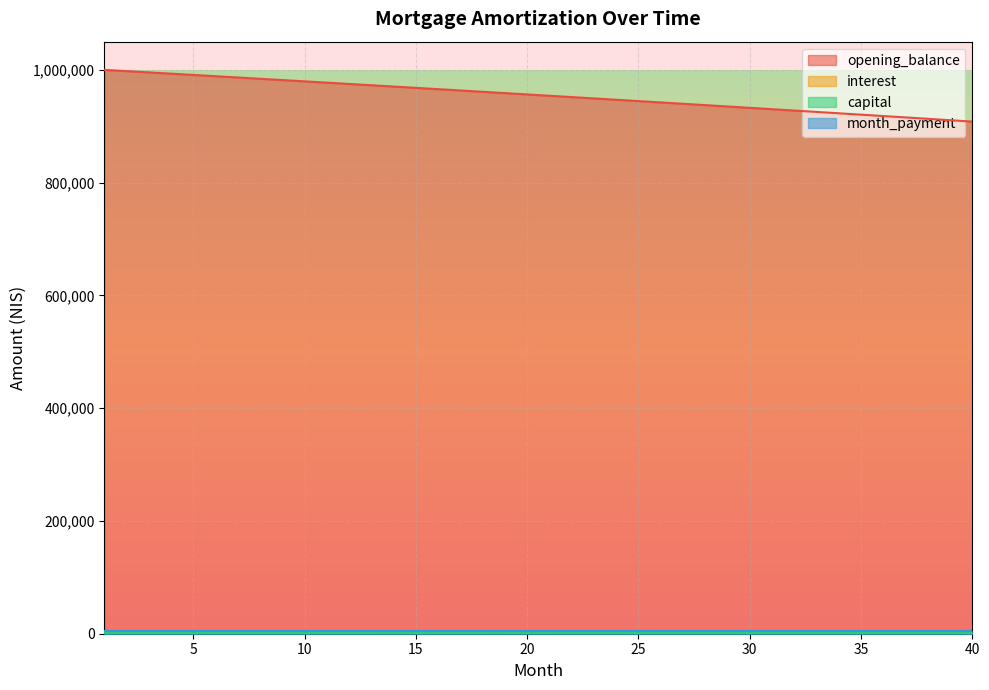

What is the spread (max minus min) of values at 35?

918236.7